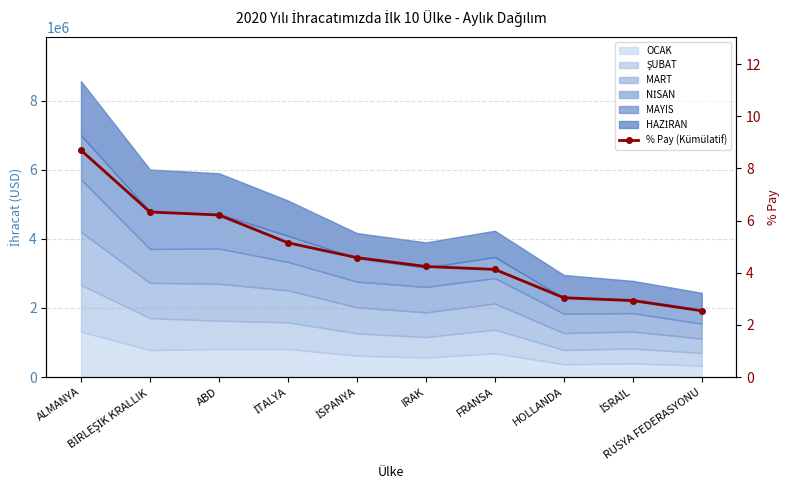

What is the change in value from ABD to RUSYA FEDERASYONU?

-3.7